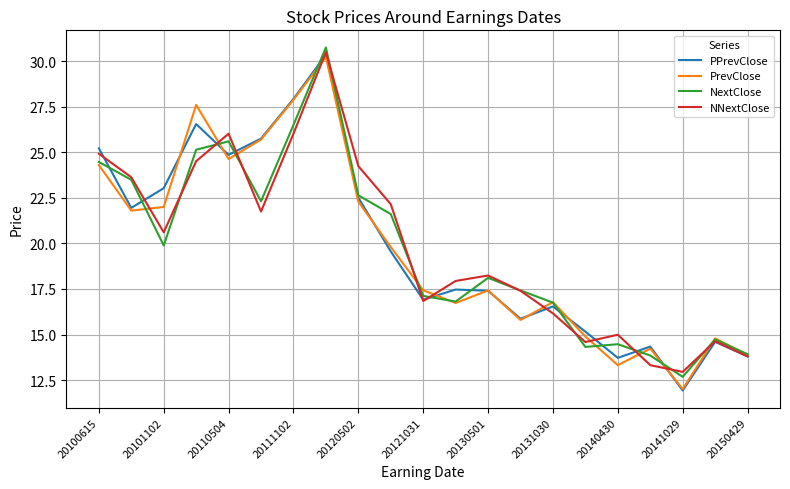

What is the maximum value for PPrevClose?

30.4